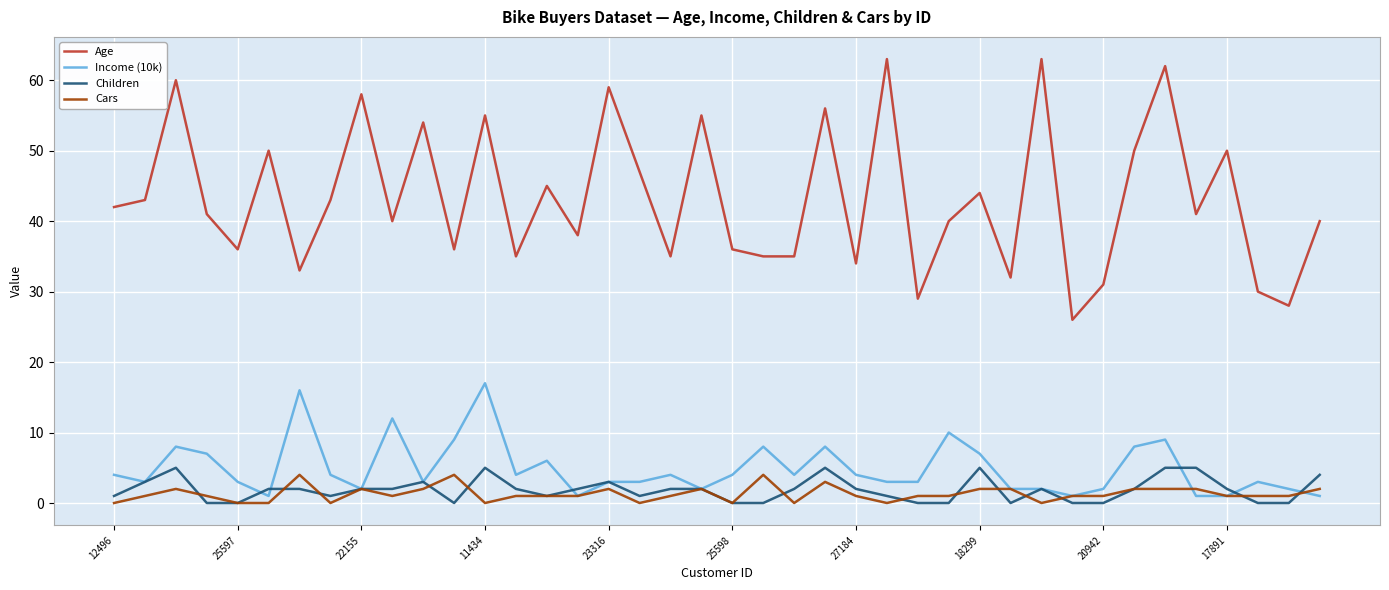

True or false: Children and Age cross at least once.

False